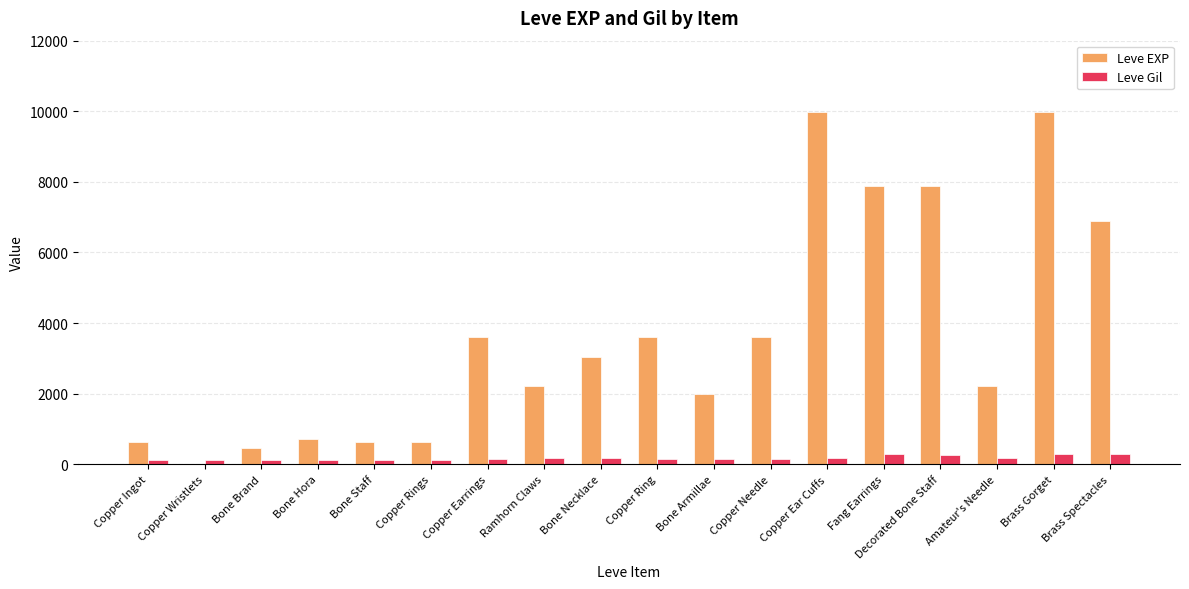

Count the number of categories in the chart.

18